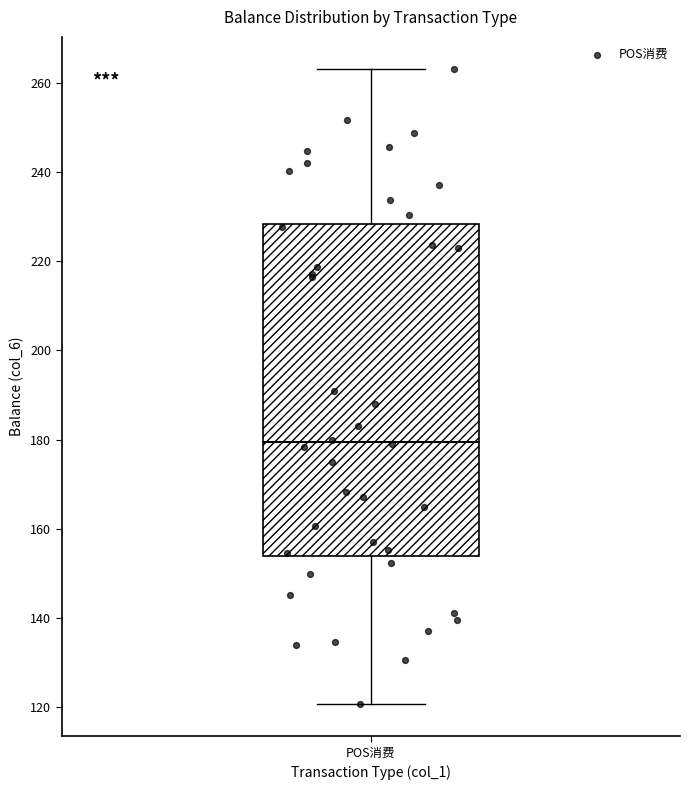

Read this box plot against the y-axis: the position of the median line, the range covered by the box, and the ends of both whiskers. The values are not printed on the chart, so give them approximately, as read against the axis.

median 180, box 154 to 228, whiskers 120 to 264